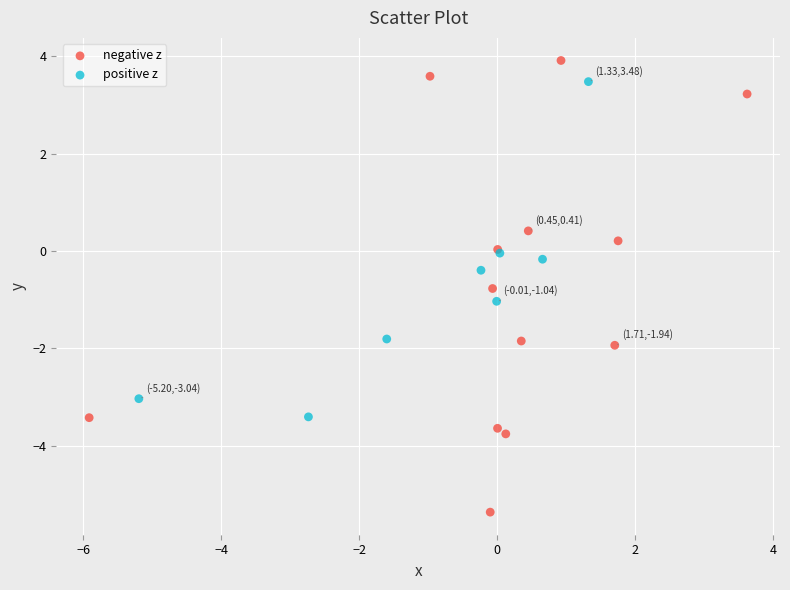

What are all the series names shown in the legend?

negative z, positive z